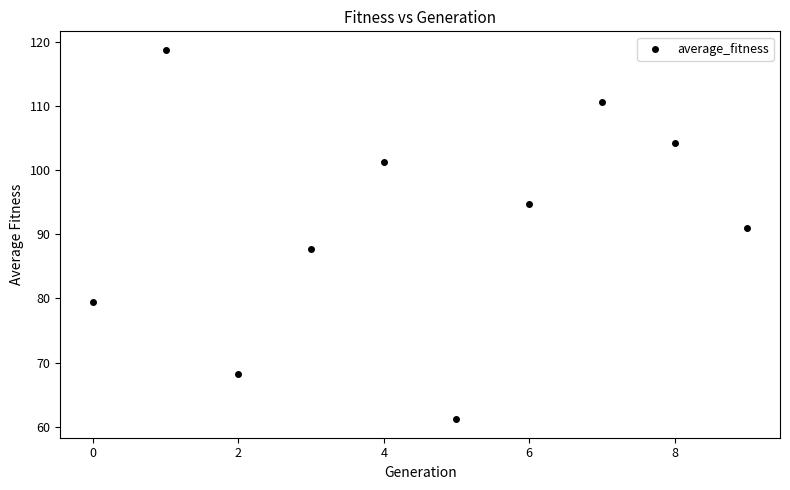

What is the average Y value?

91.7